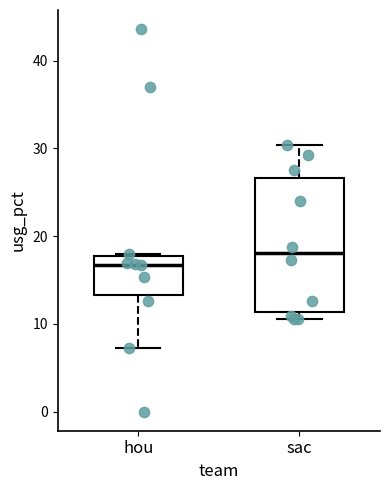

Reading left to right, transcribe this box plot: for each box, give where its median line is, the range the box spans, and where its two whiskers end, as read against the y-axis. The values are not printed on the chart, so give them approximately, as read against the axis.

hou: median 17, box 13 to 18, whiskers 7 to 18
sac: median 18, box 11 to 27, whiskers 11 (just below the box's lower edge) to 30